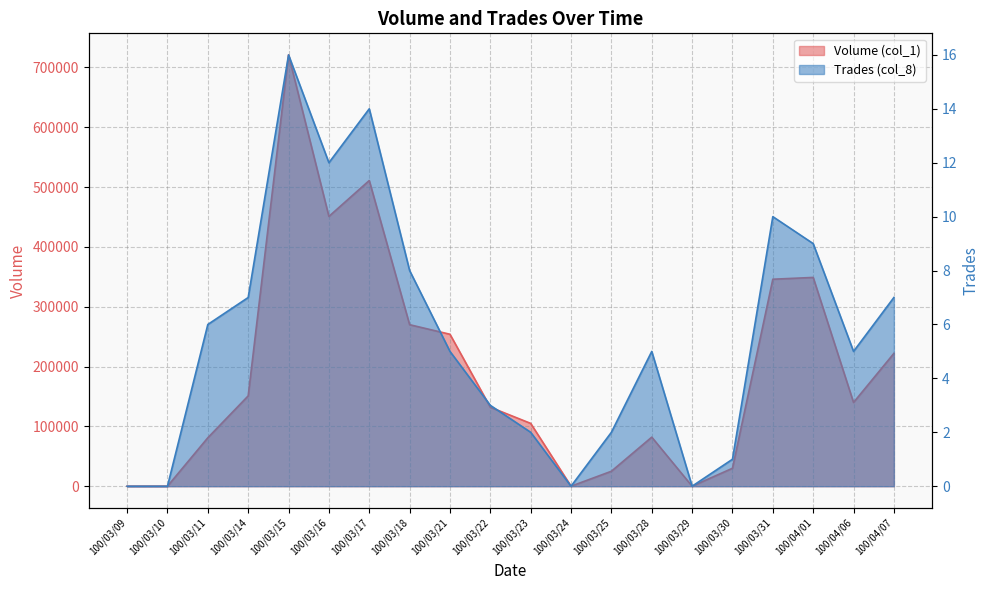

Count the number of categories in the chart.

20